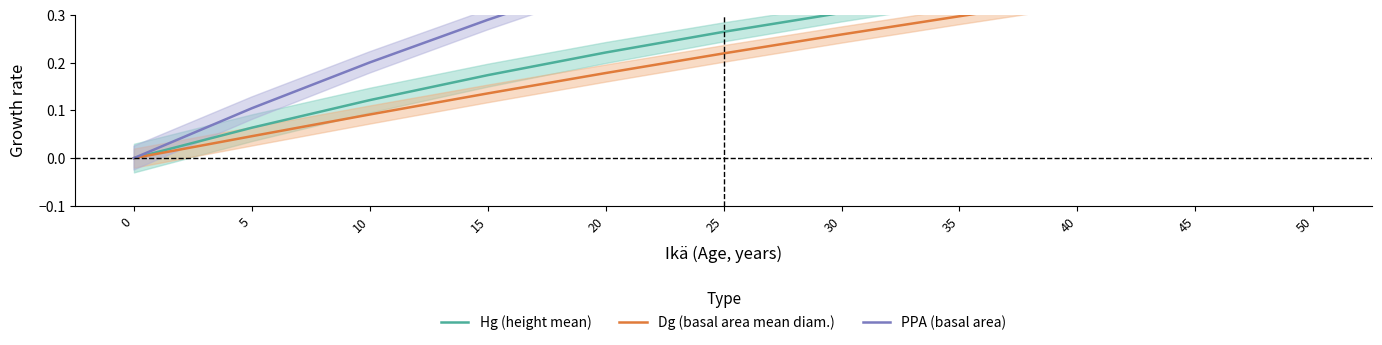

Rank the categories by Dg (basal area mean diam.) value from highest to lowest.

50, 45, 40, 35, 30, 25, 20, 15, 10, 5, 0